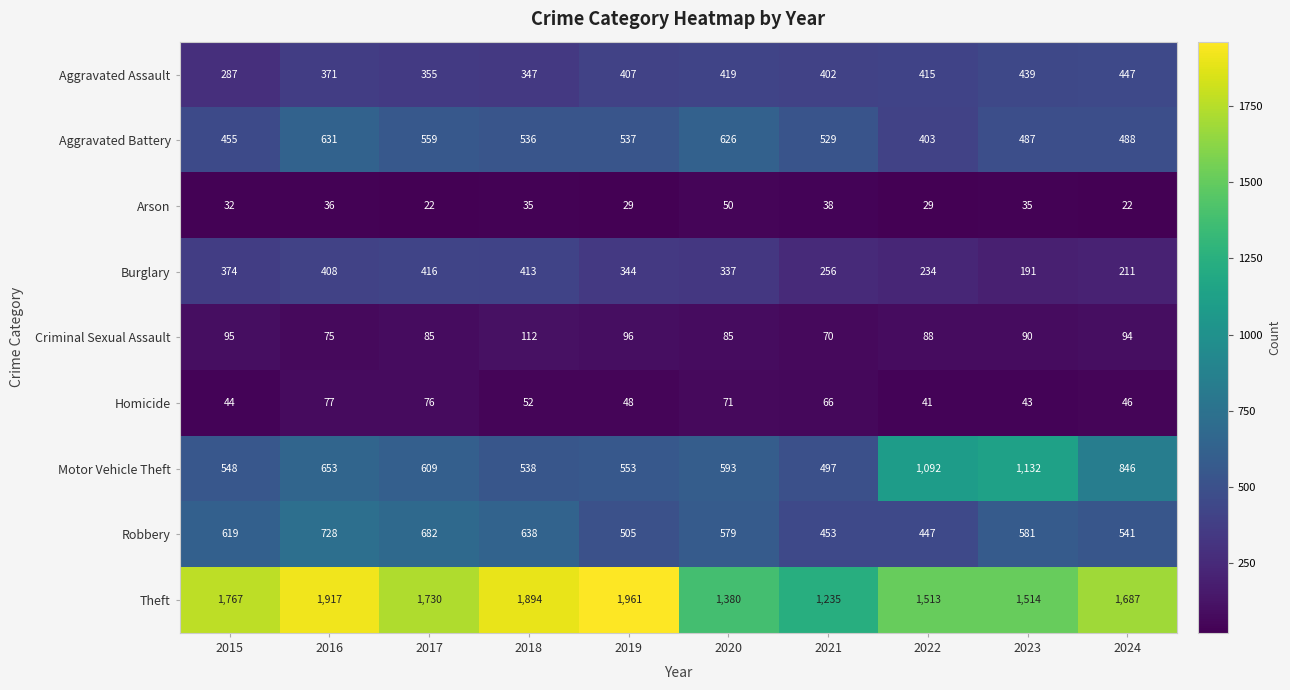

What is the minimum value shown in the chart?

22